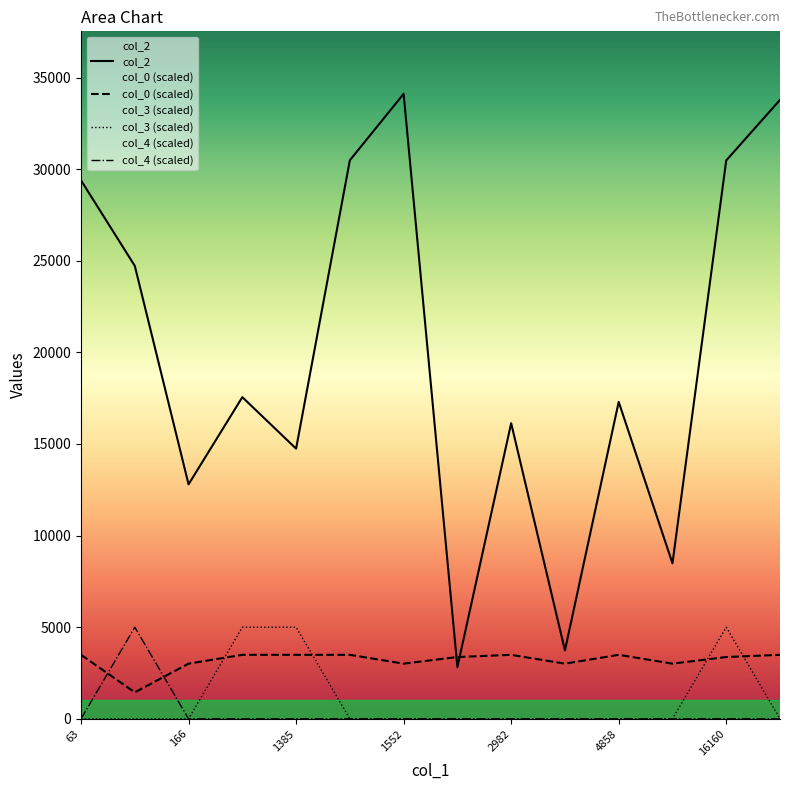

How many lines are shown in the chart?

4